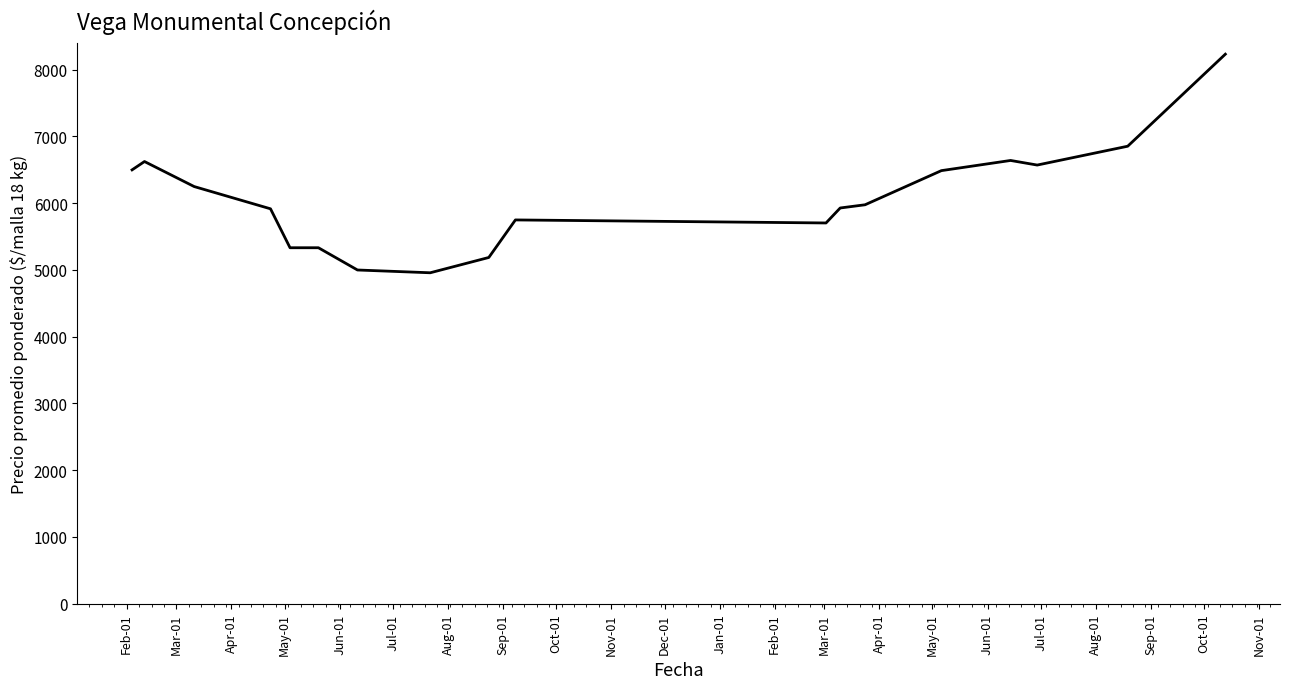

What is the difference between the second highest and second lowest values?

1854.4